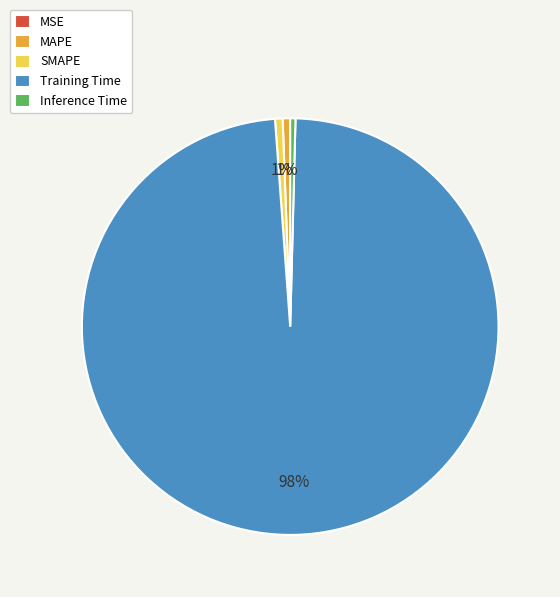

To the nearest percent, what is the difference between the Inference Time and Training Time slice percentages?

98%